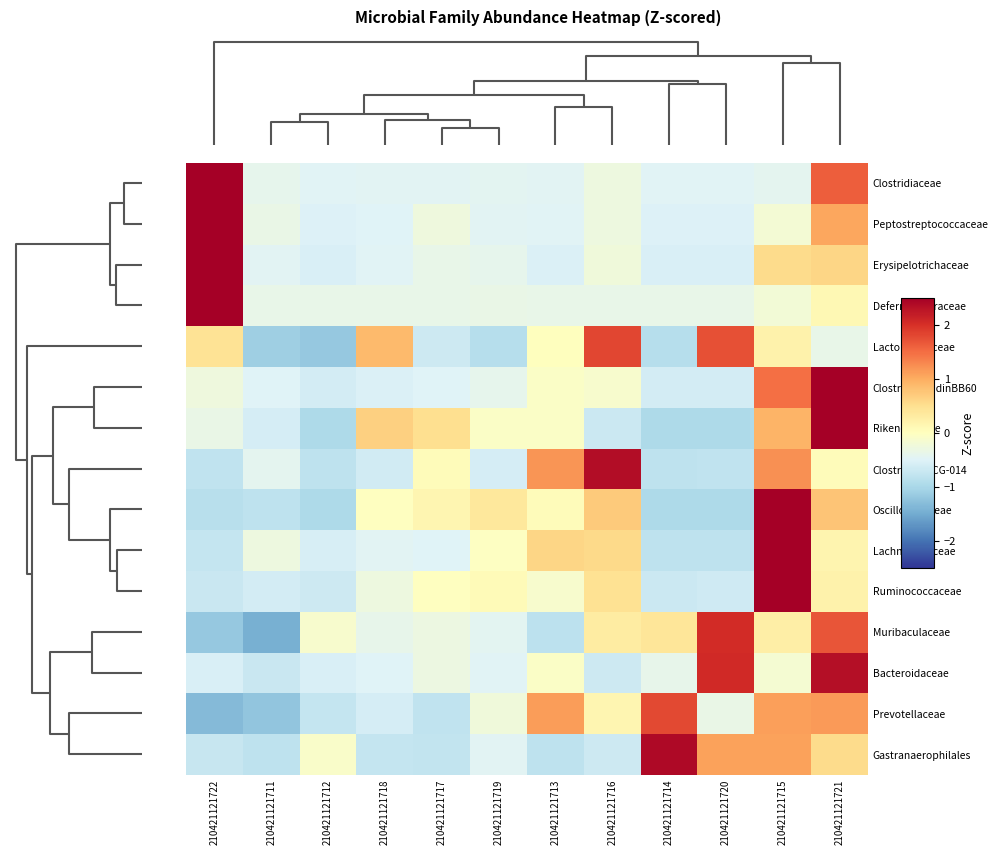

What is the minimum value shown in the chart?

-1.5